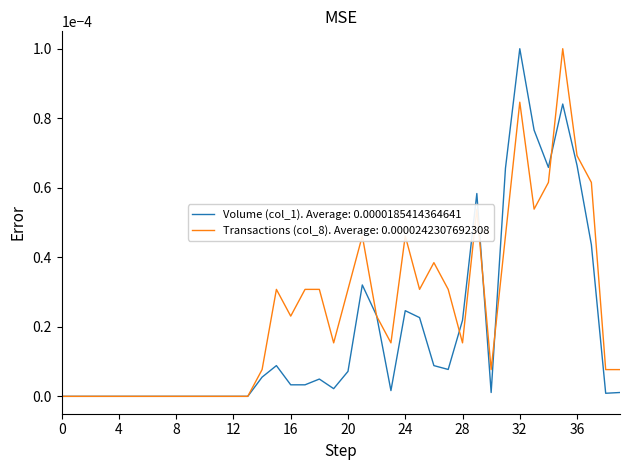

Rank the series by their average value, from lowest to highest.

Volume (col_1). Average: 0.0000185414364641, Transactions (col_8). Average: 0.0000242307692308